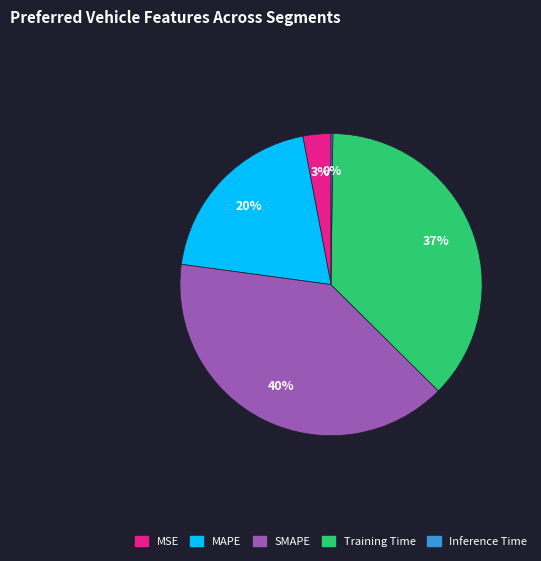

To the nearest percent, what portion does MSE represent?

3%